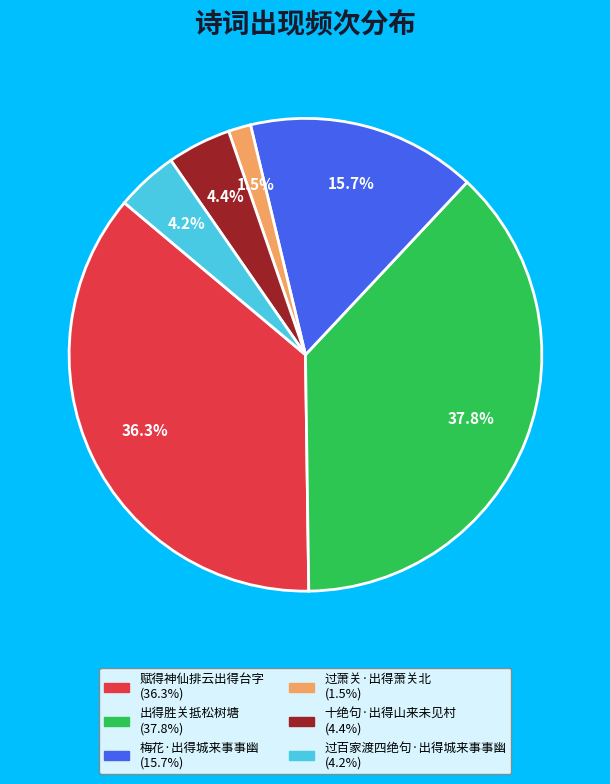

How many segments does this pie chart have?

6